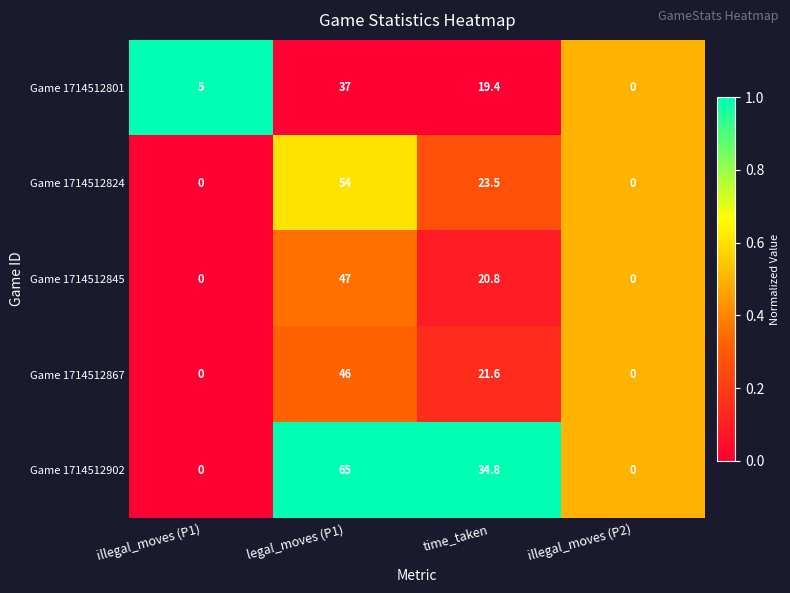

Is it true that Game 1714512867 equals 0.0 at illegal_moves (P2)?

True